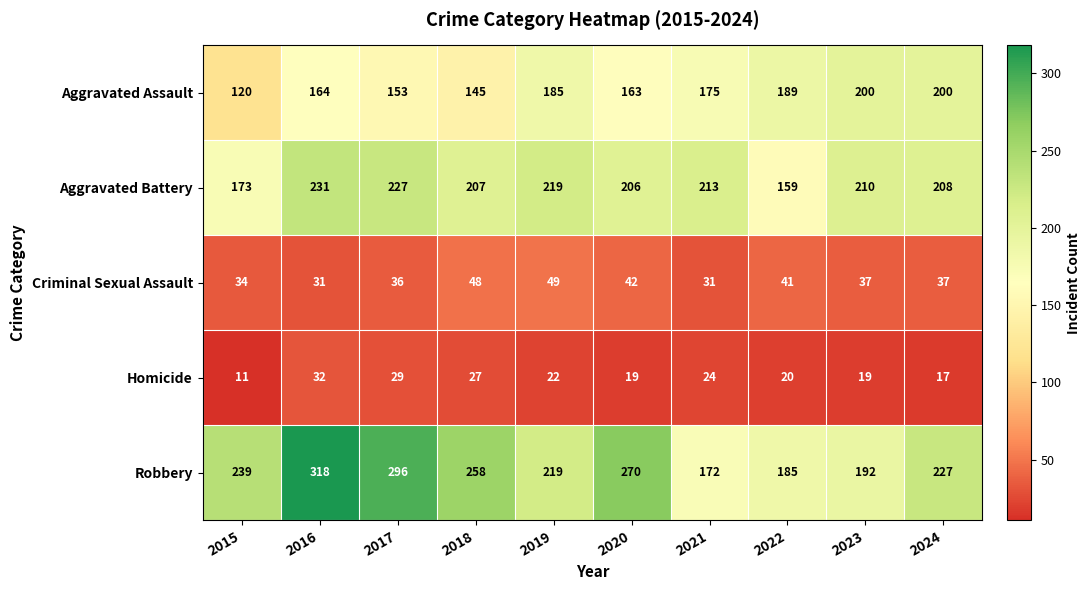

True or false: Homicide has a value of 32 at 2016.

True